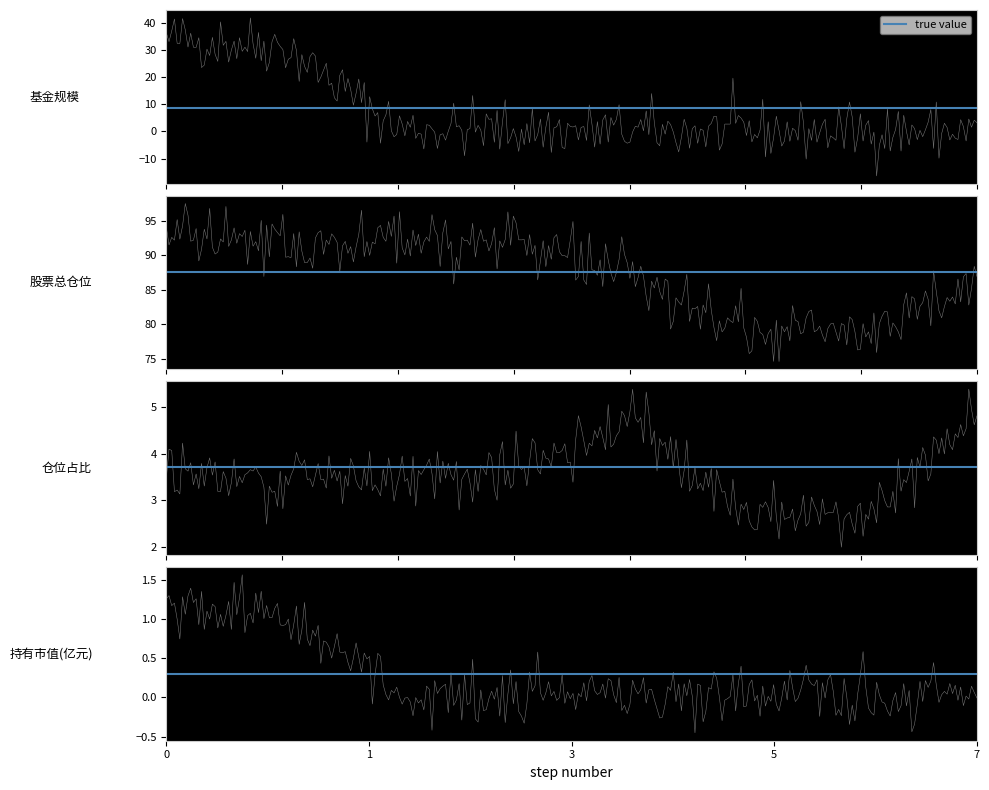

Rank the series by their maximum value, from highest to lowest.

股票总仓位, 基金规模, 仓位占比, 持有市值(亿元)